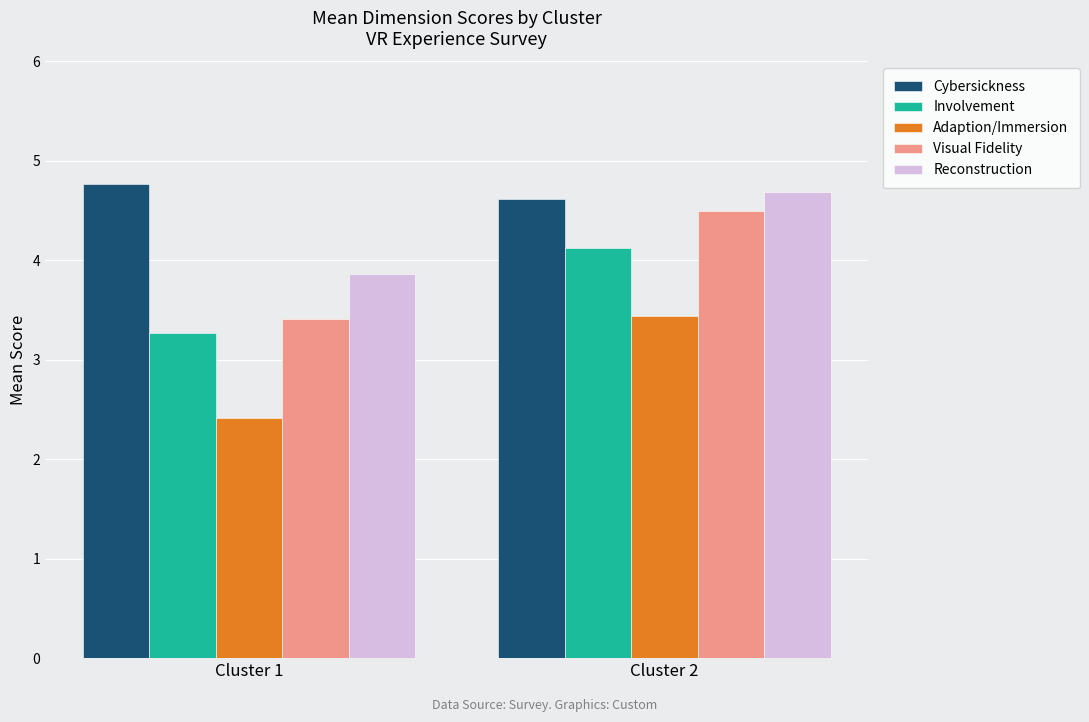

At which label does Reconstruction first exceed 4?

Cluster 2